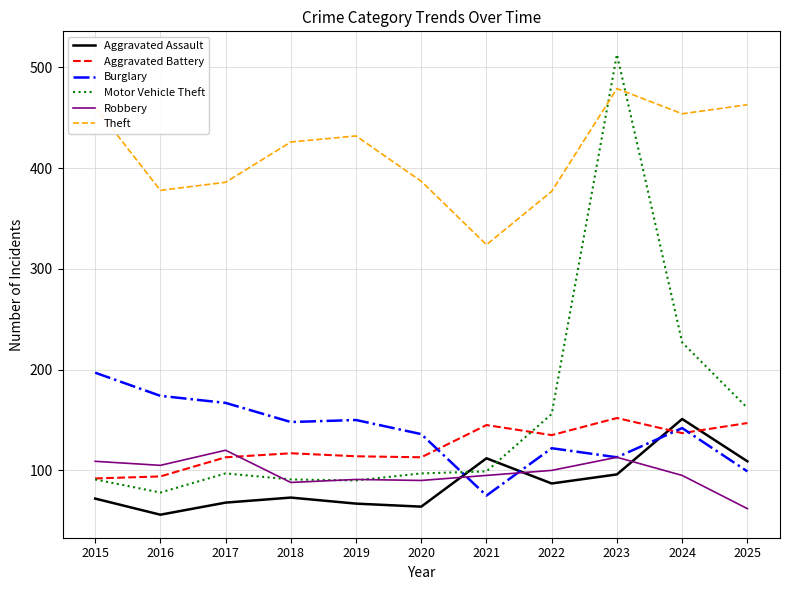

True or false: Aggravated Assault has a value of 67 at 2019.

True